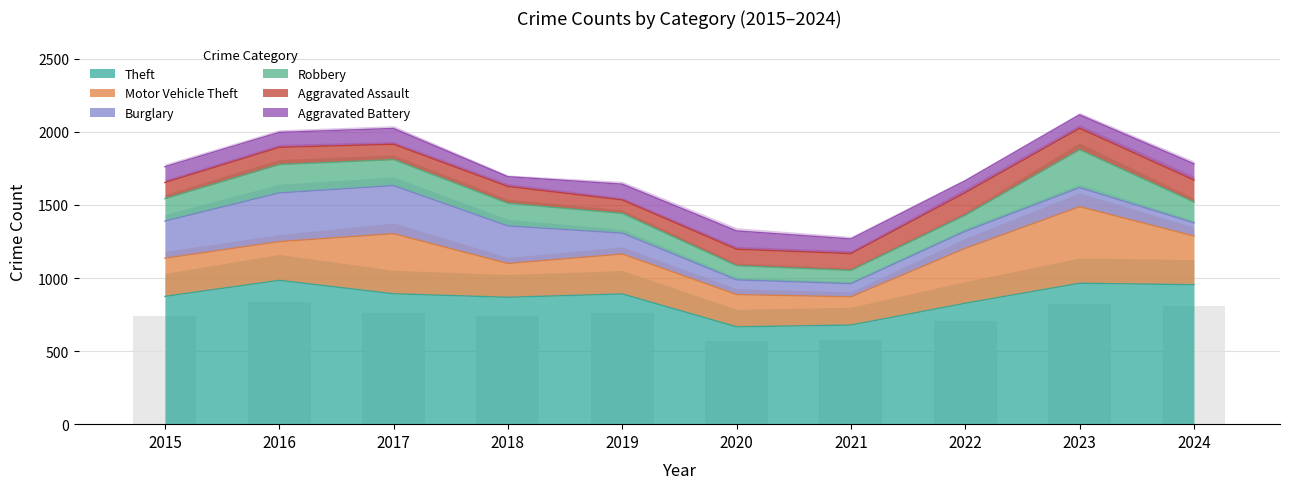

What is the spread (max minus min) of values at 2016?

882